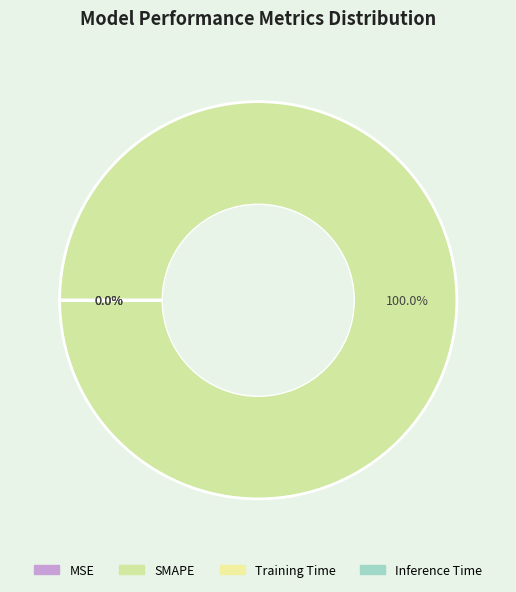

How many slices are in this pie chart?

4